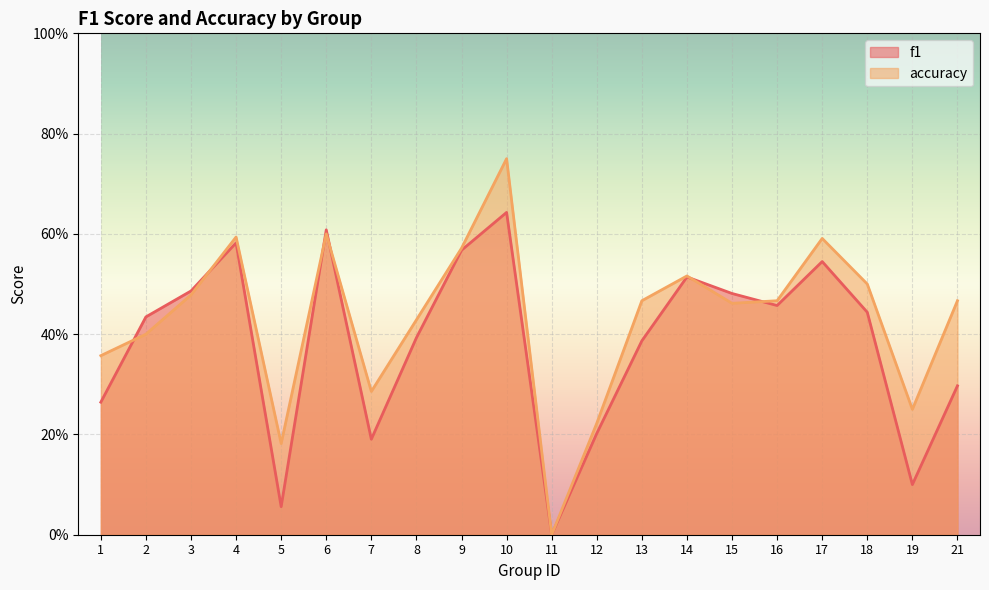

What is the sum of all accuracy values?

8.6